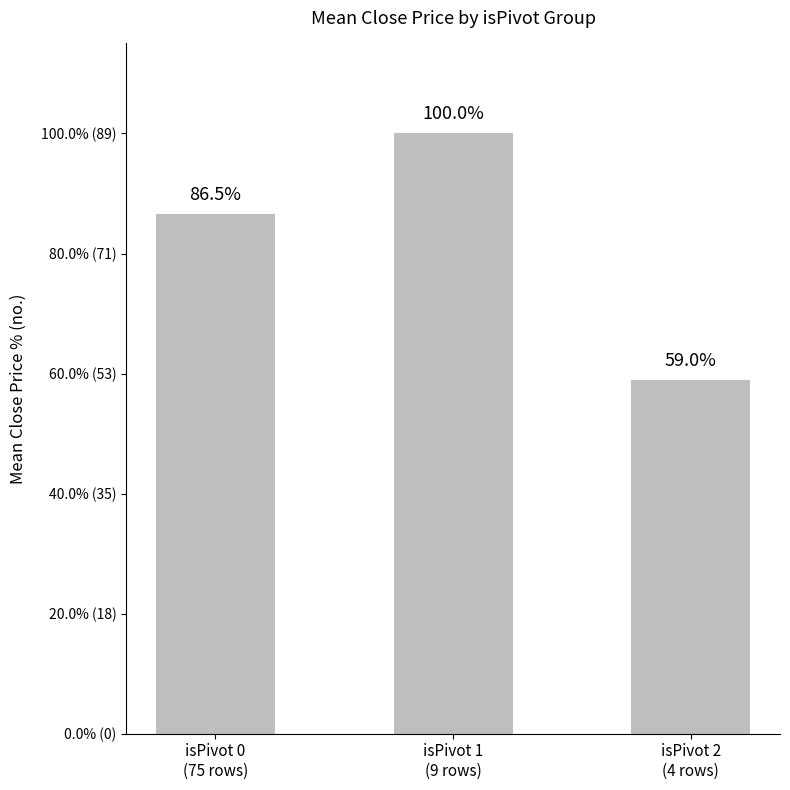

Which has a higher value, isPivot 0
(75 rows) or isPivot 1
(9 rows)?

isPivot 1
(9 rows)